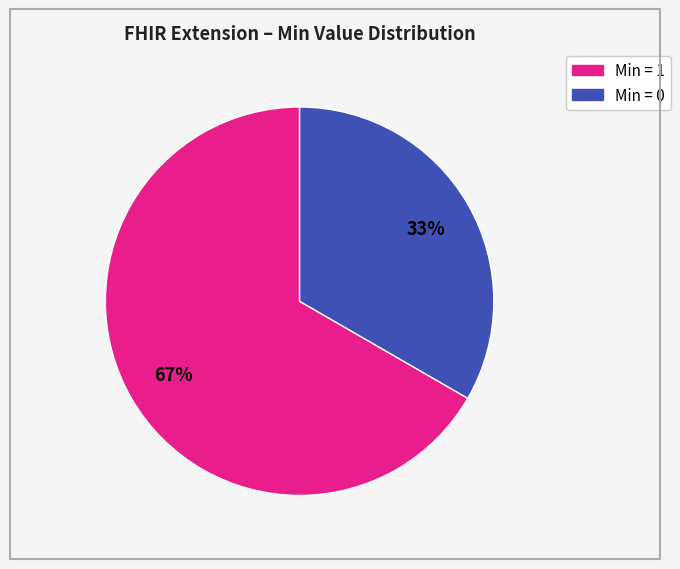

Does any single category account for the majority?

Yes